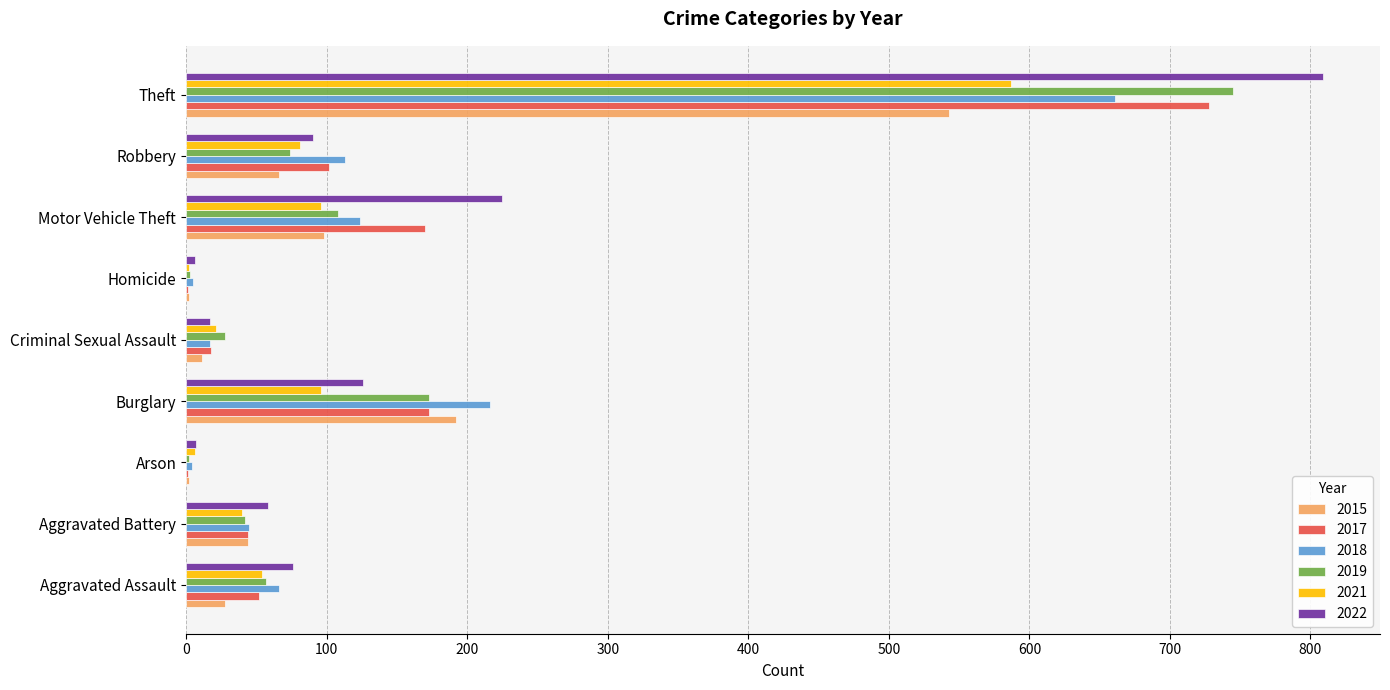

What is the sum of all 2015 values?

986